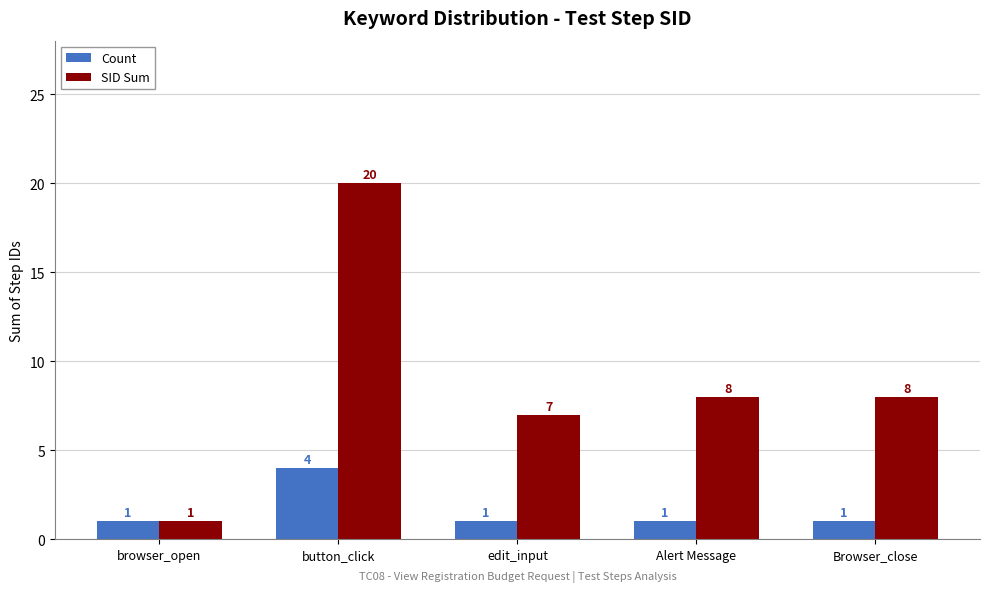

At how many categories does at least one series exceed 9?

1